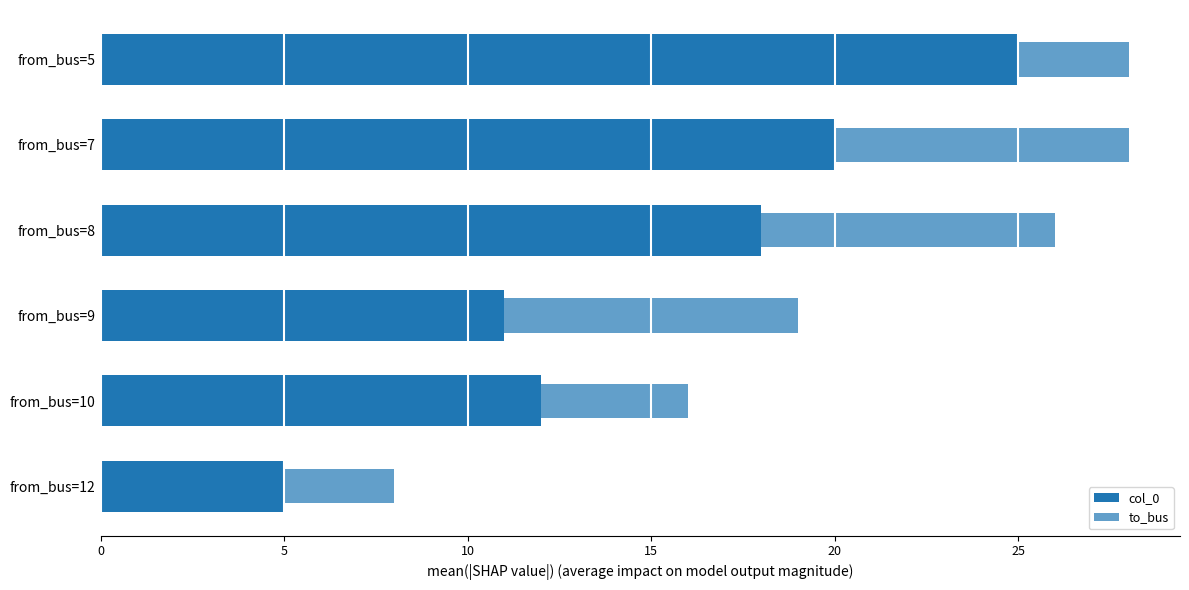

Reading left to right, transcribe all the data shown in this chart.

col_0: 5	12	11	18	20	25
to_bus: 8	16	19	26	28	28